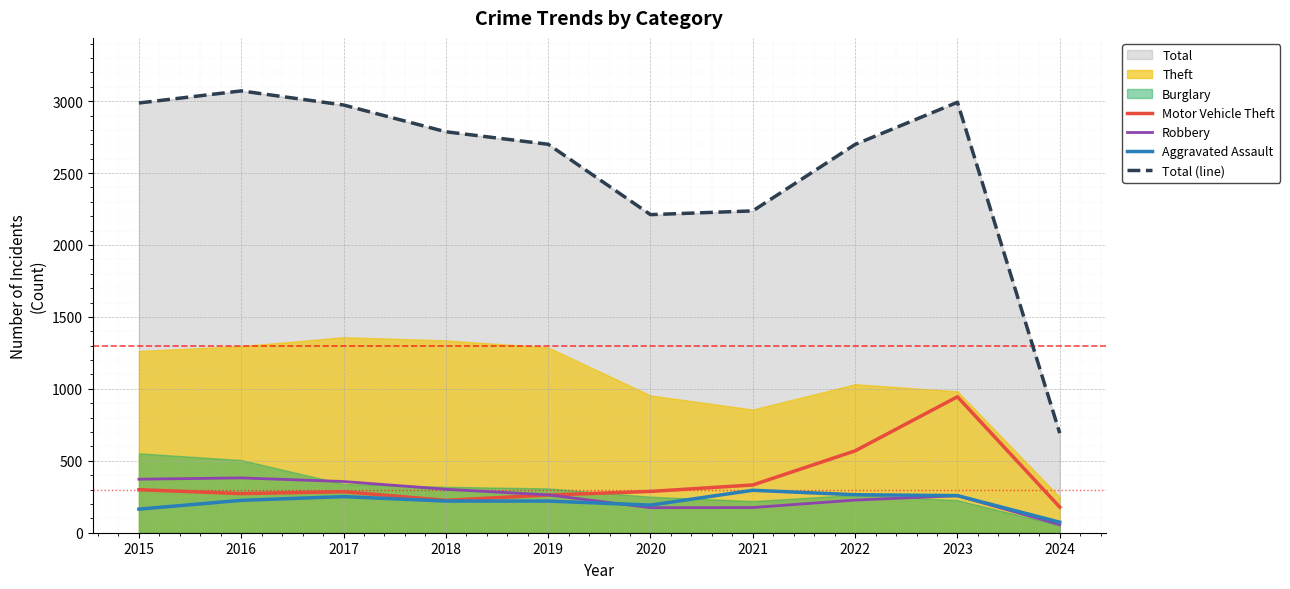

Which series changed the most between 2022 and 2023?

Motor Vehicle Theft